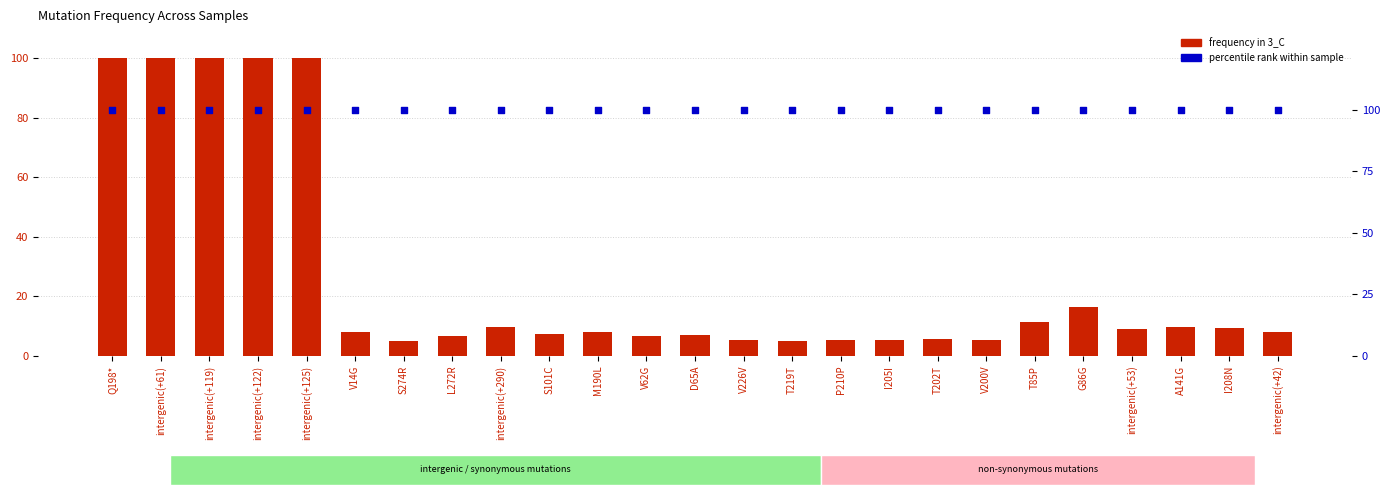

At how many categories does at least one series exceed 8?

25